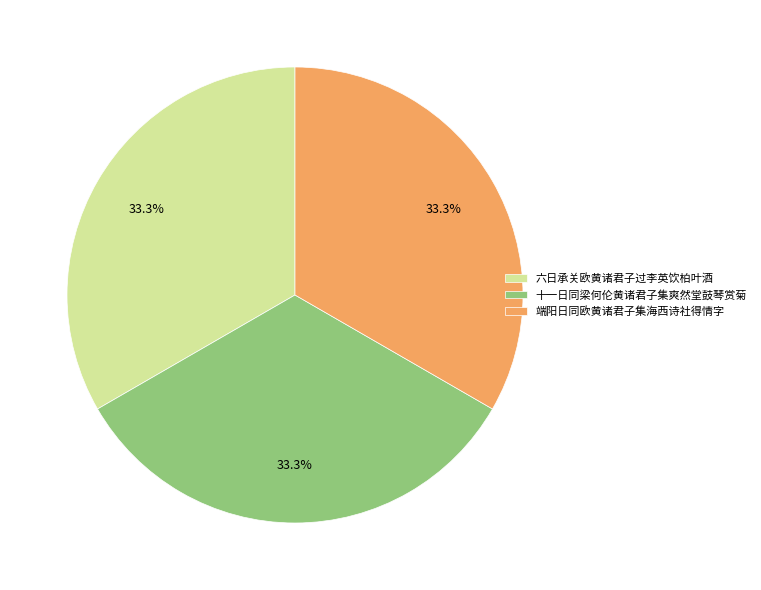

To the nearest percent, what percentage of the pie is 端阳日同欧黄诸君子集海西诗社得情字?

33%